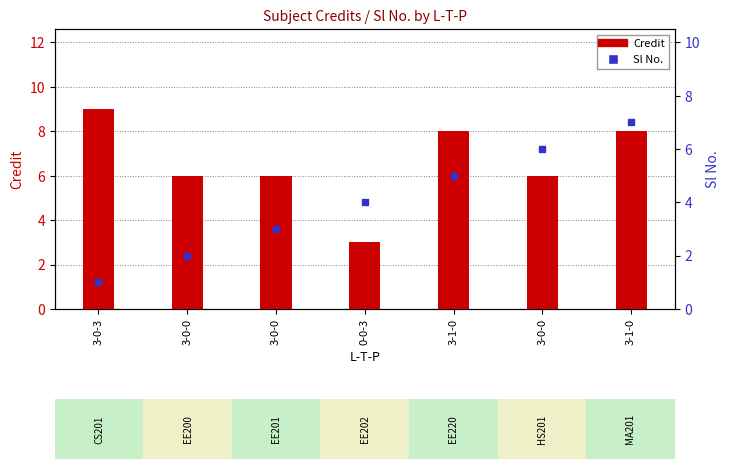

What is the value of the Sl No. bar at the 7th from the left?

5